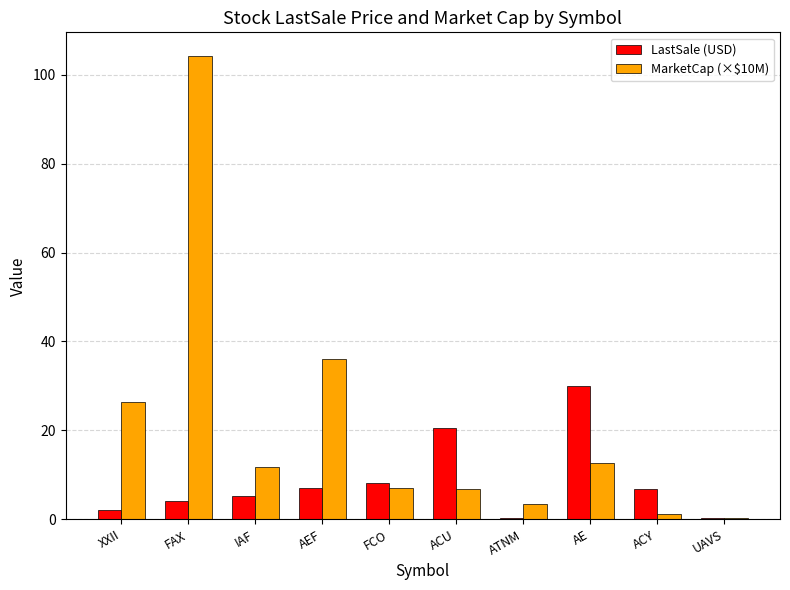

What are all the series names shown in the legend?

LastSale (USD), MarketCap (×$10M)